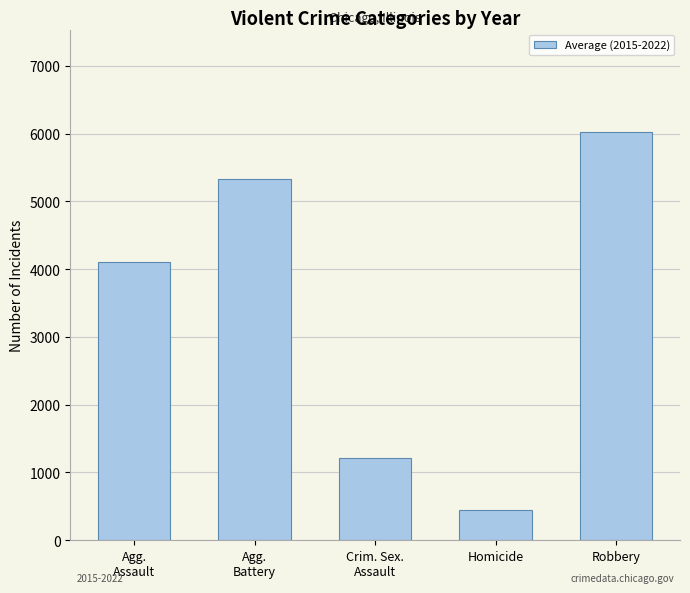

Count the number of categories in the chart.

5